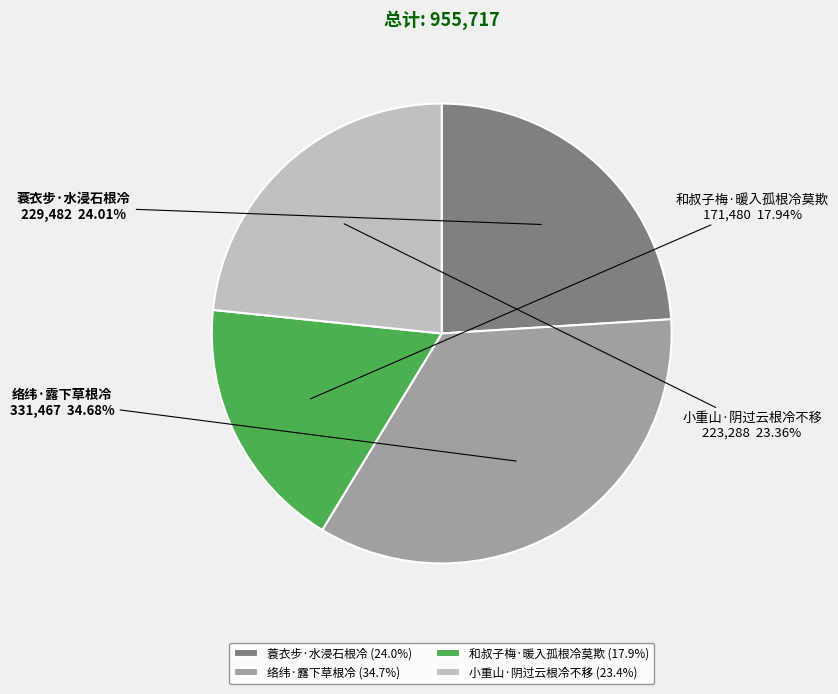

What is the total percentage of 和叔子梅·暖入孤根冷莫欺 and 络纬·露下草根冷?

52.6%